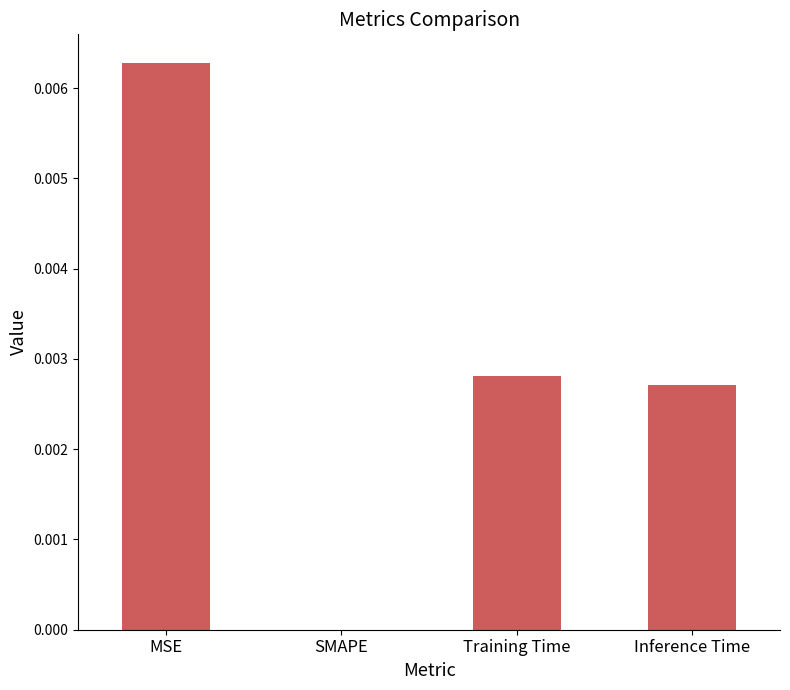

Which label corresponds to the largest value in the chart?

MSE